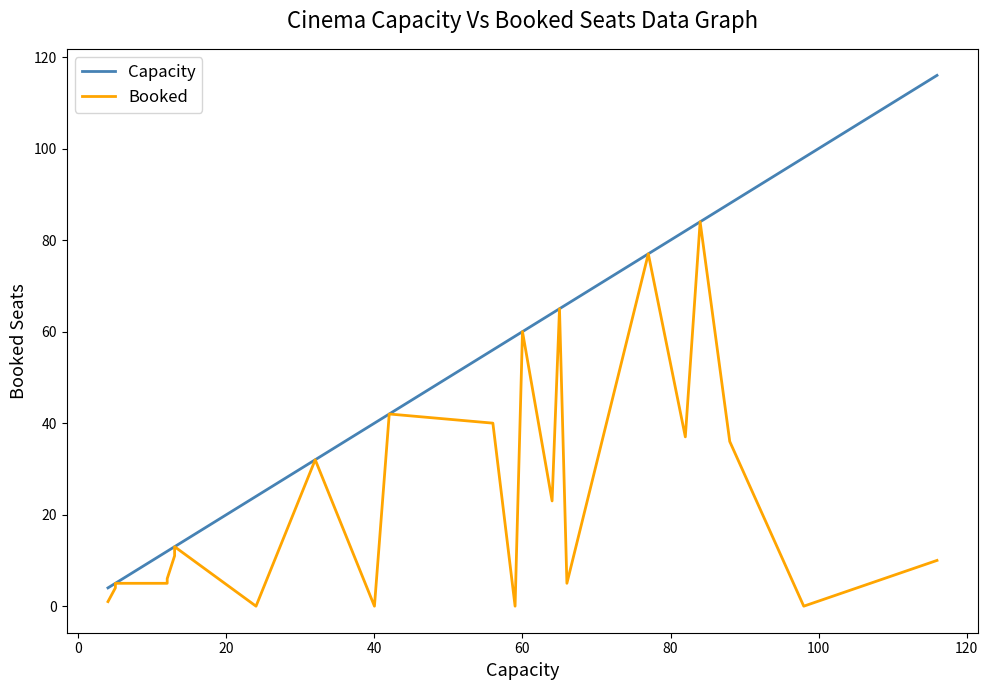

What is the difference between the maximum and minimum values in the Capacity series?

112